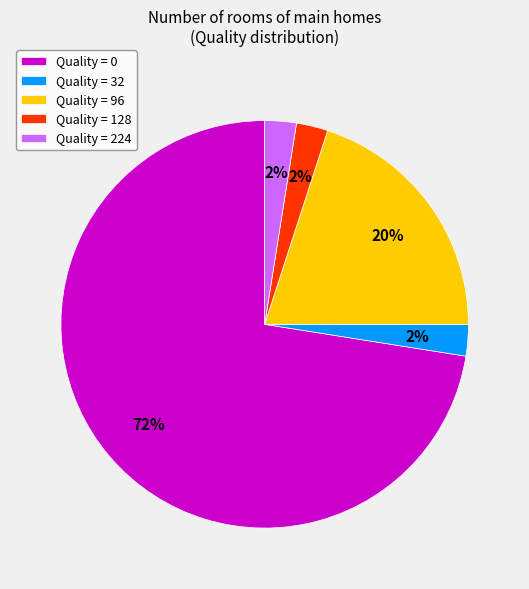

How many slices are in this pie chart?

5